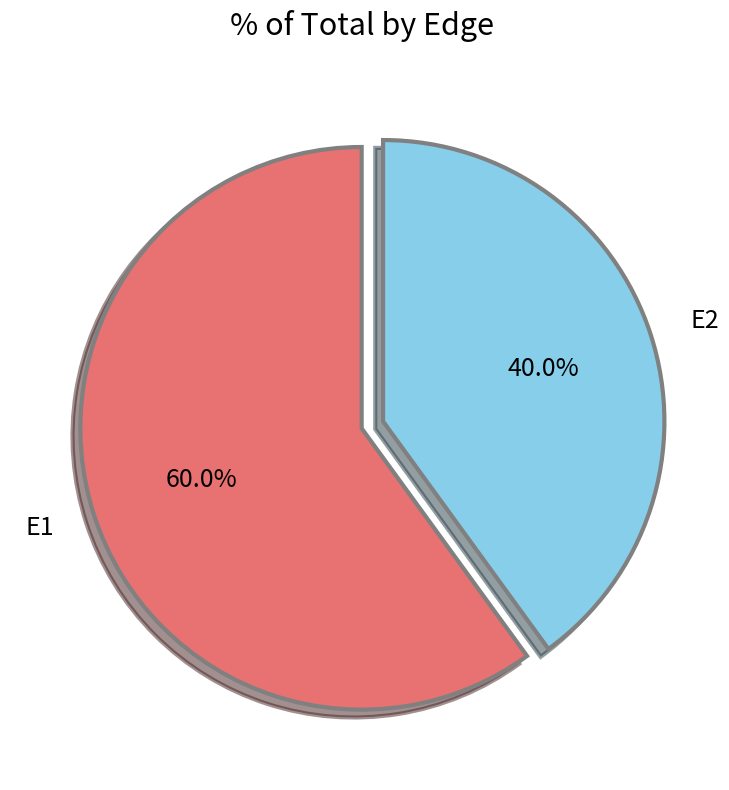

How many slices are in this pie chart?

2